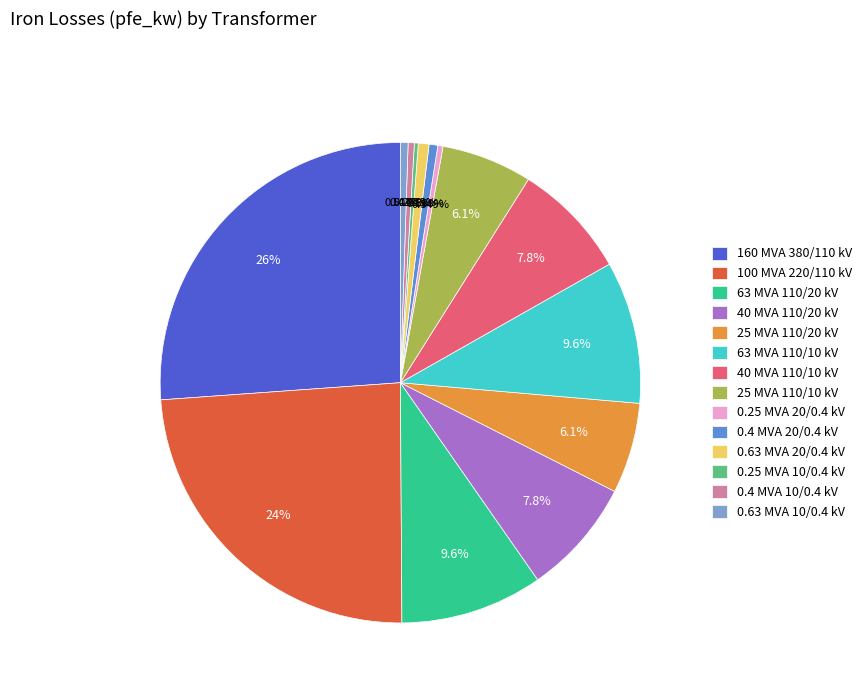

Which slice is the largest?

160 MVA 380/110 kV